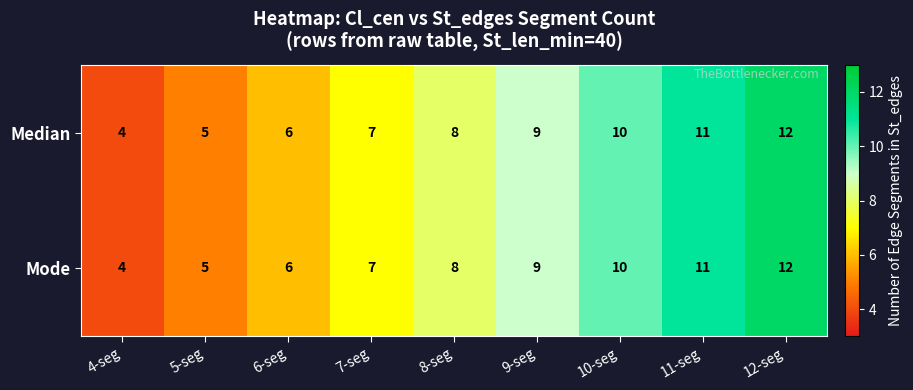

Is it true that Median equals 3 at 10-seg?

False